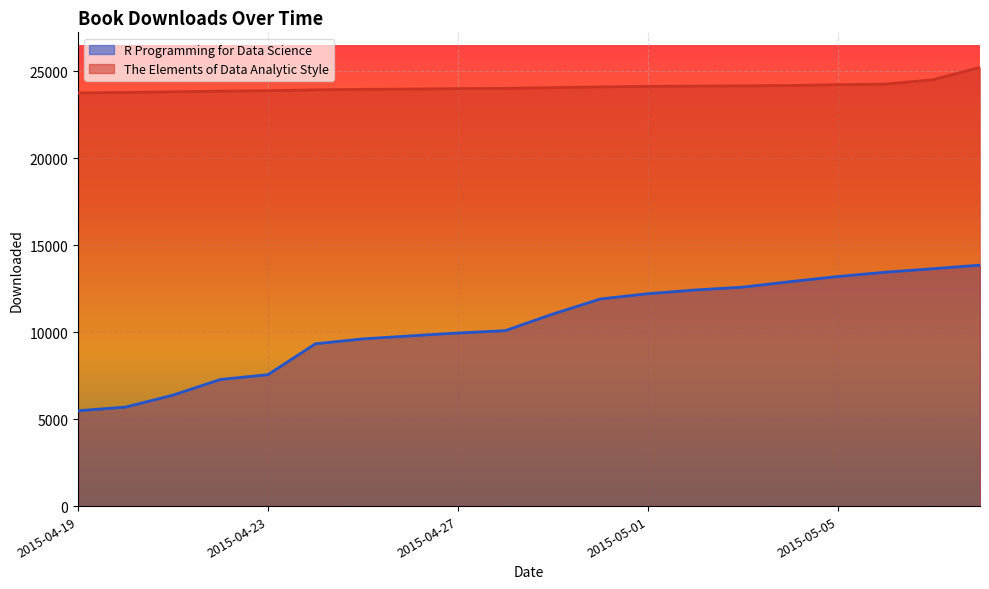

What position from the right is 2015-05-05?

4